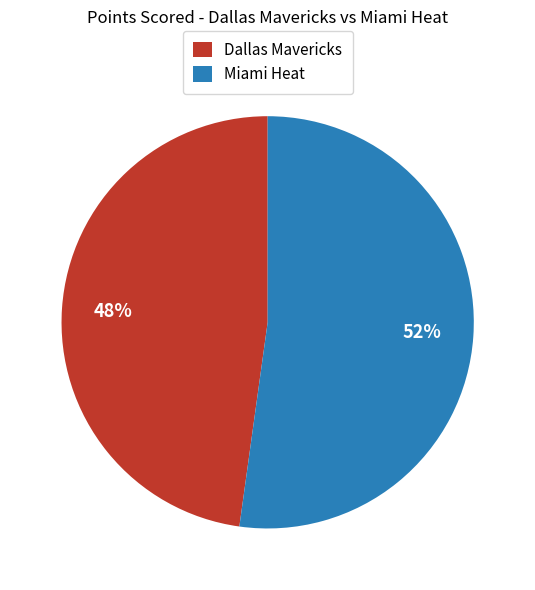

Rank the categories by value from highest to lowest.

Miami Heat, Dallas Mavericks